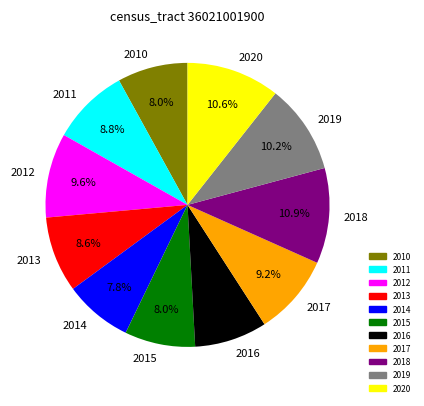

To the nearest percent, what portion does 2011 represent?

9%